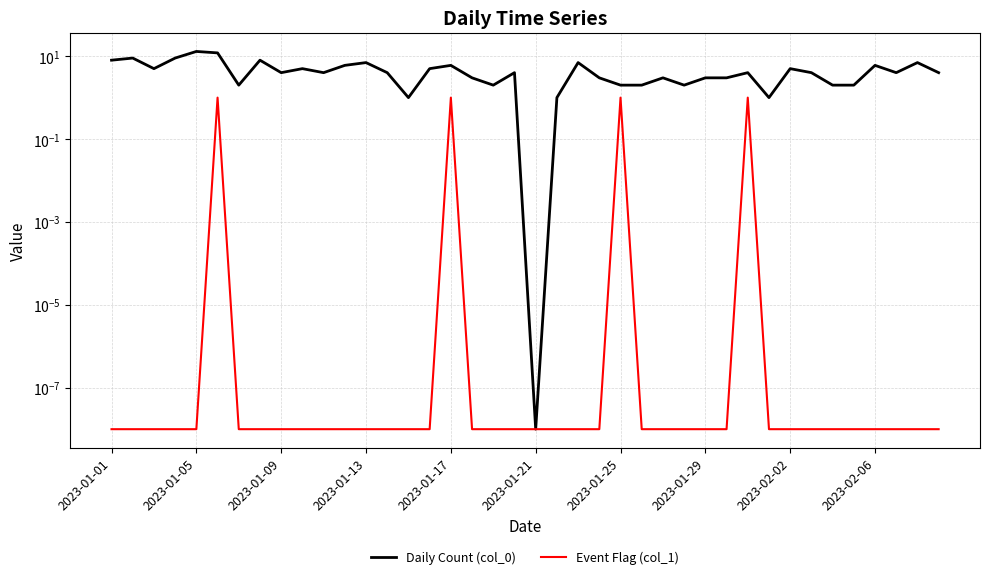

The value of Daily Count (col_0) at 17 is 1.4. True or false?

False